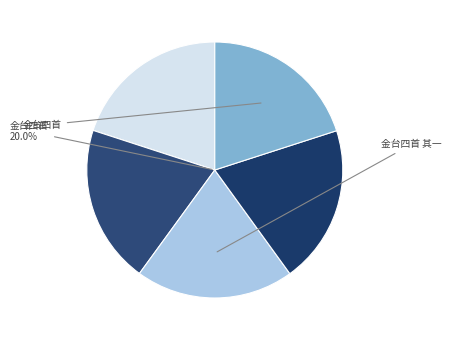

Count the number of slices in the pie.

5